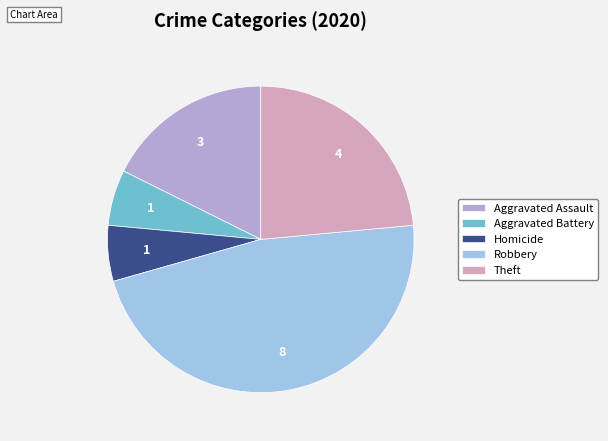

How many slices are in this pie chart?

5